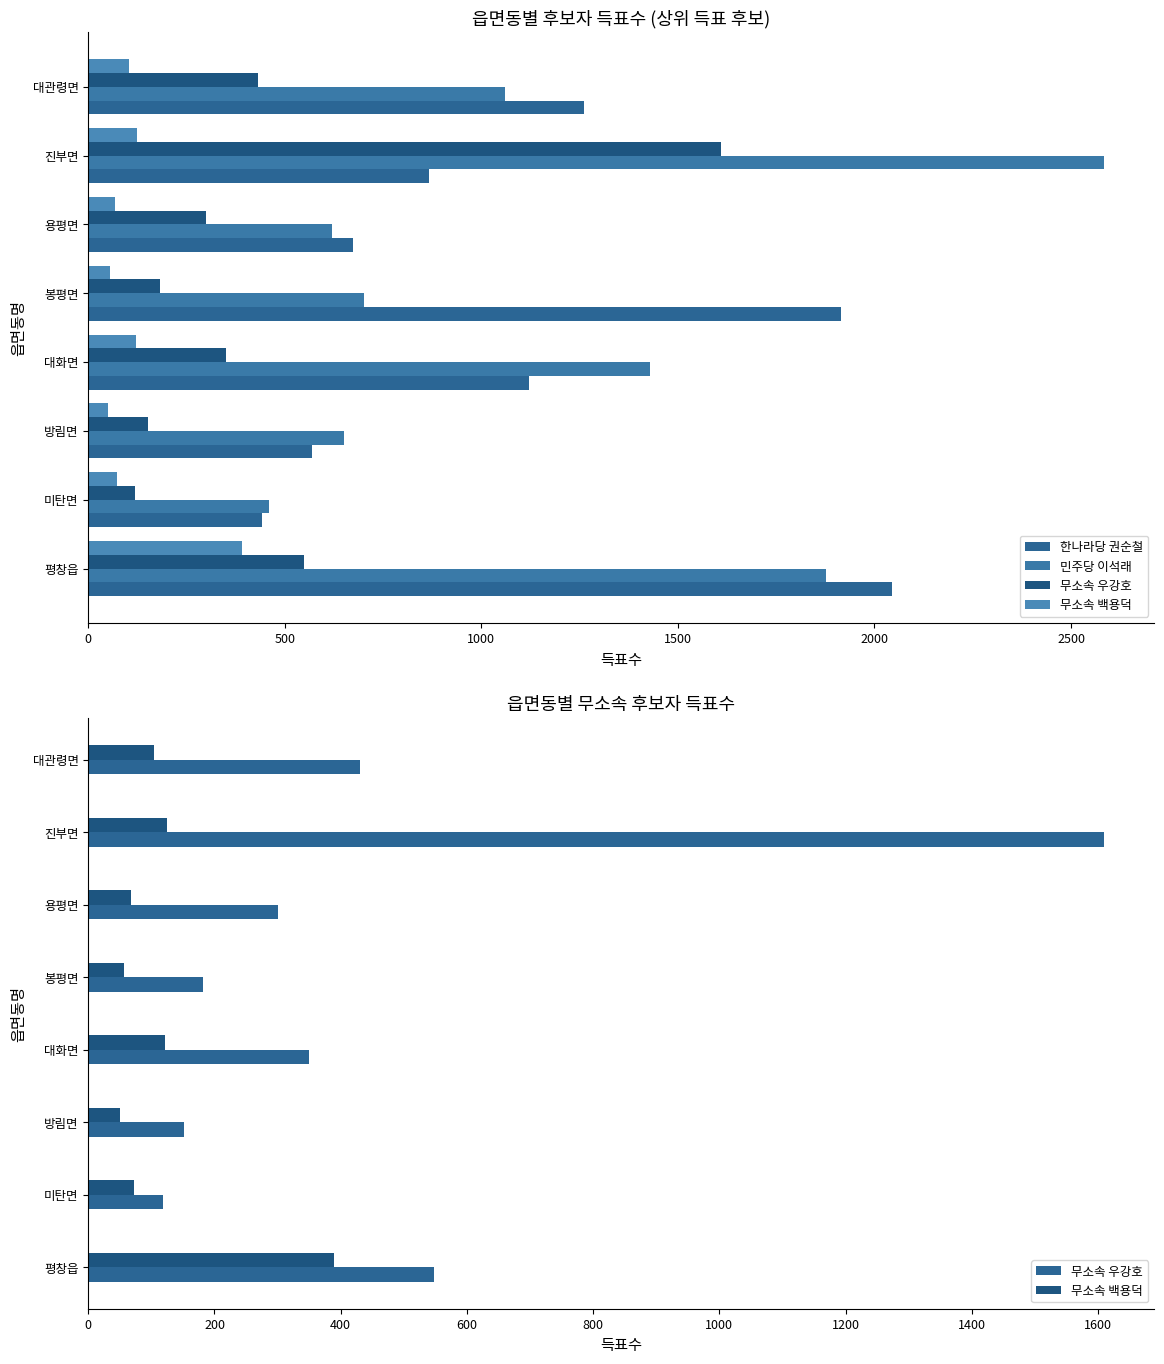

How many groups of bars are there?

8